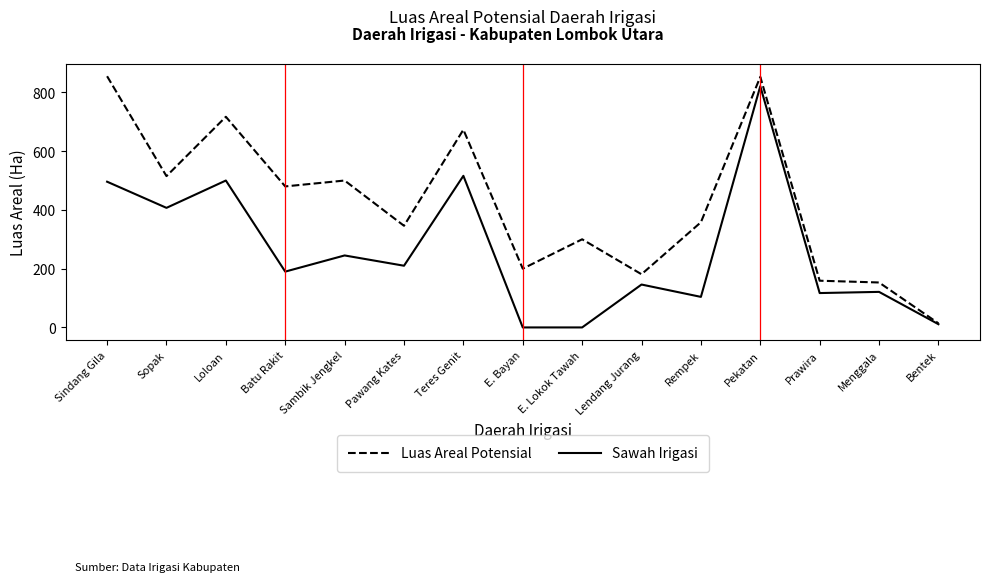

True or false: Luas Areal Potensial has more than 0 points higher than both neighbors.

True